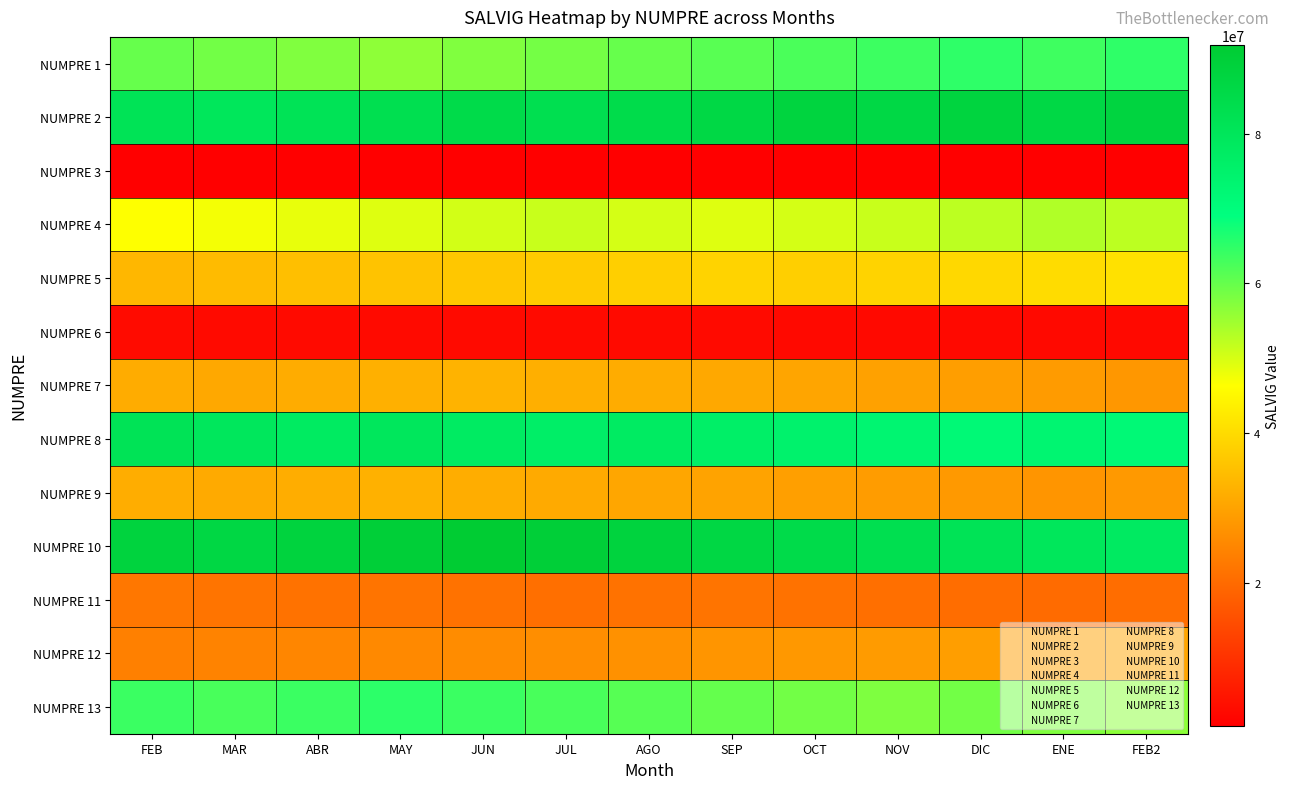

Between MAR and AGO, which is larger?

AGO